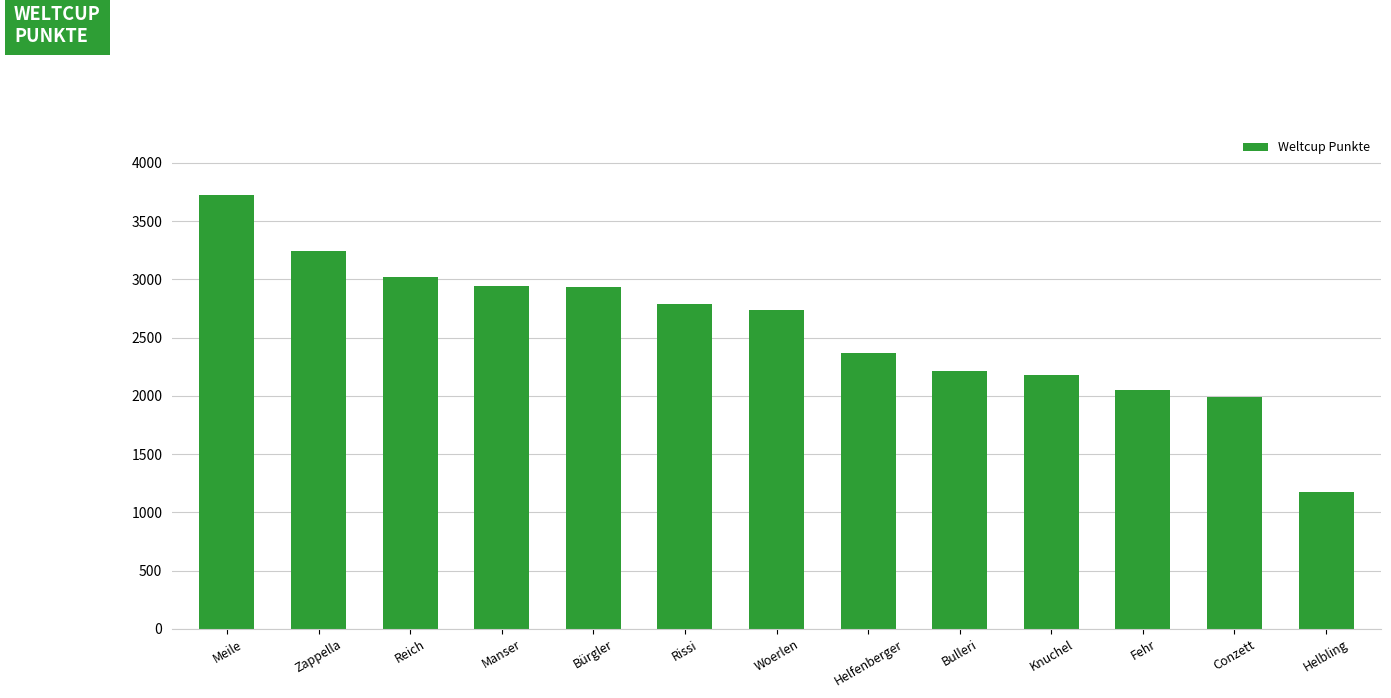

Are the bars grouped side by side (vs. stacked)?

No